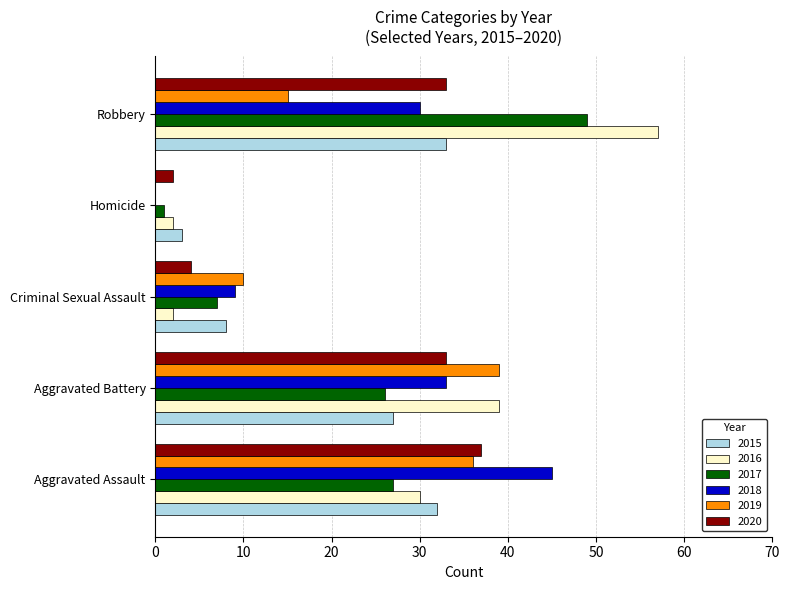

At which category is the sum across all series the highest?

Robbery